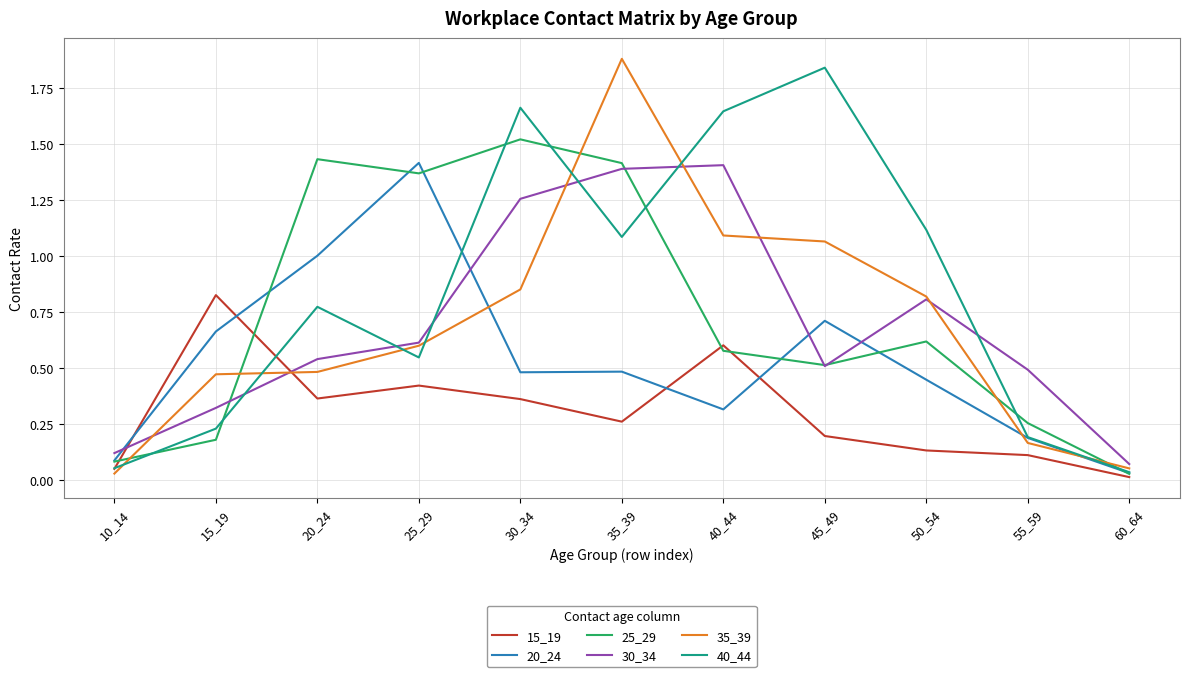

What is the spread (max minus min) of values at 50_54?

1.0